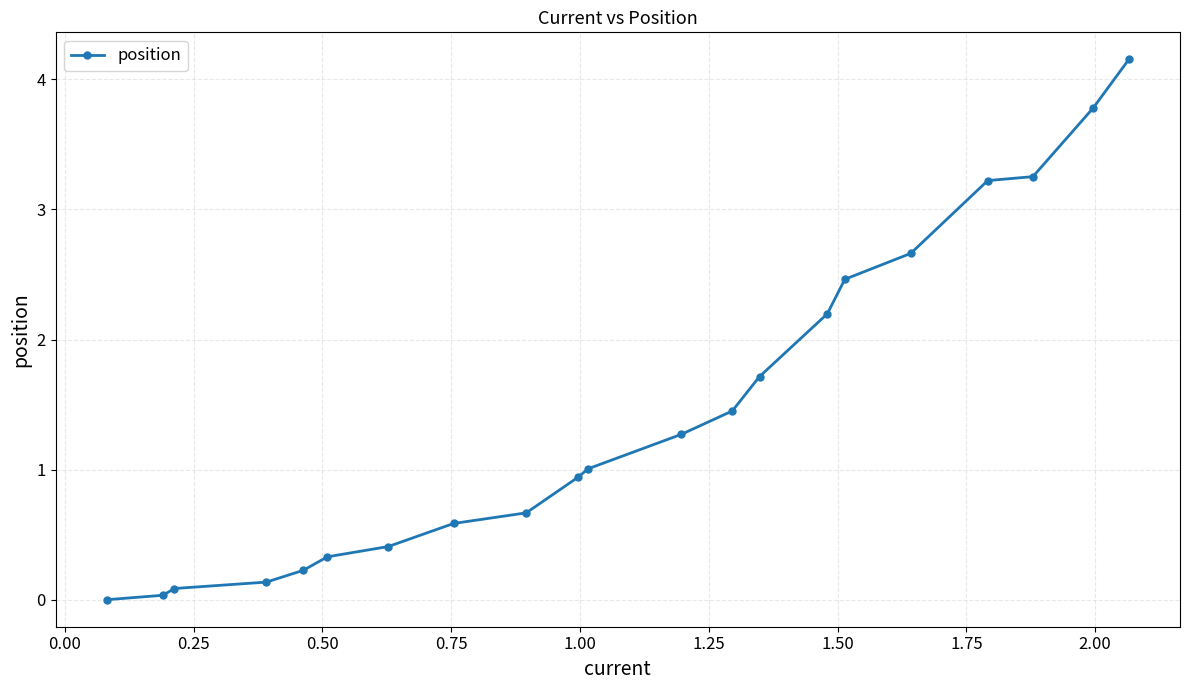

What is the value of the 9th point from the left?

0.7